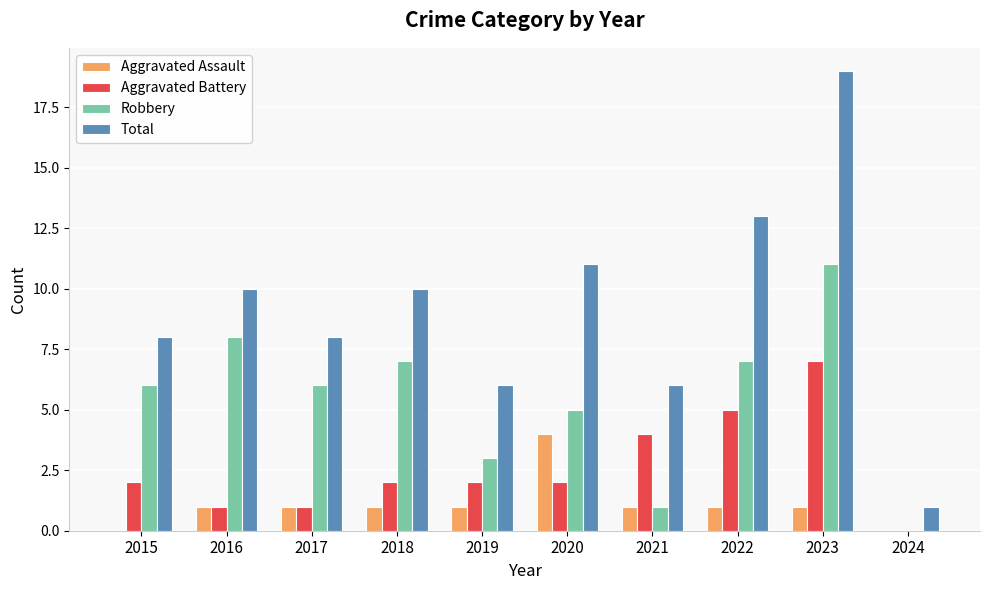

What is the highest value of the Robbery series?

11